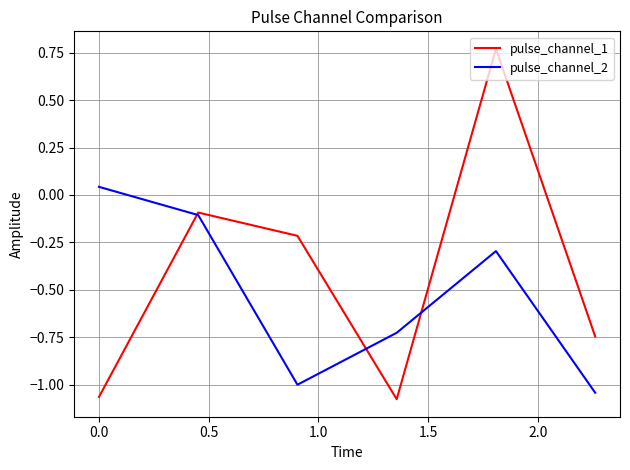

List the series in order of their peak value, lowest first.

pulse_channel_2, pulse_channel_1